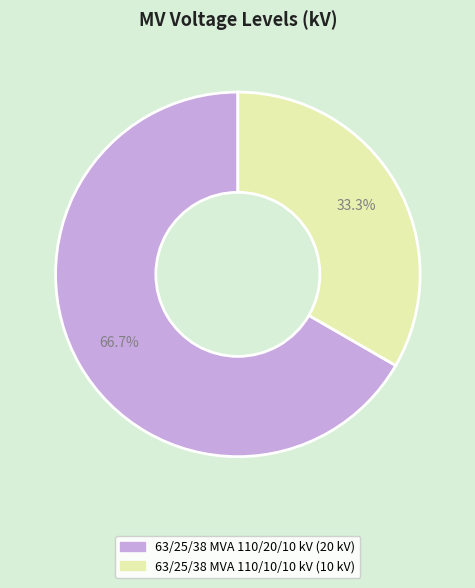

To the nearest percent, what percentage of the pie is 63/25/38 MVA 110/10/10 kV?

33%